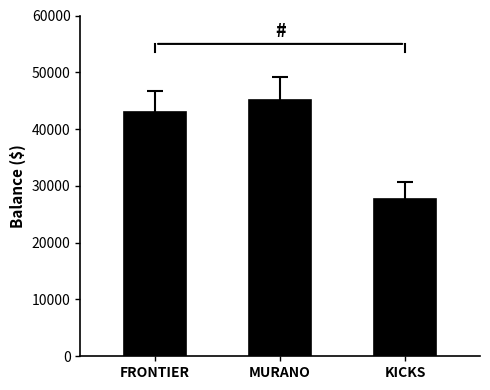

List the labels in order of value, largest first.

MURANO, FRONTIER, KICKS